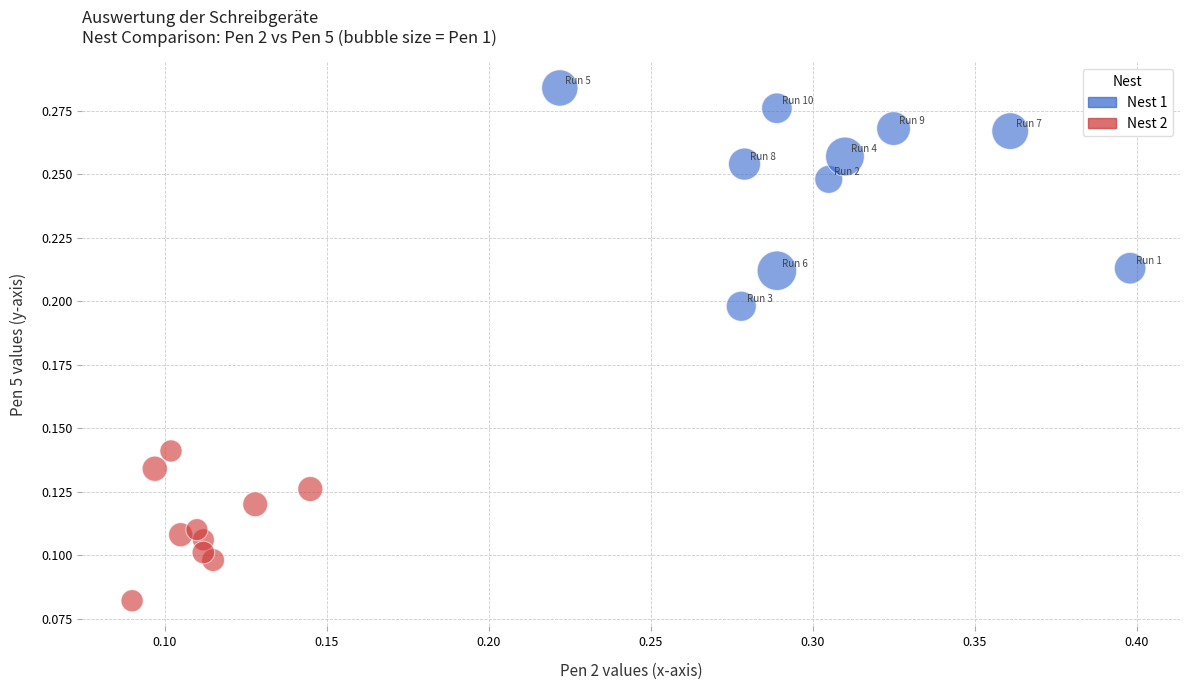

Which series reaches the maximum Y coordinate?

Nest 1